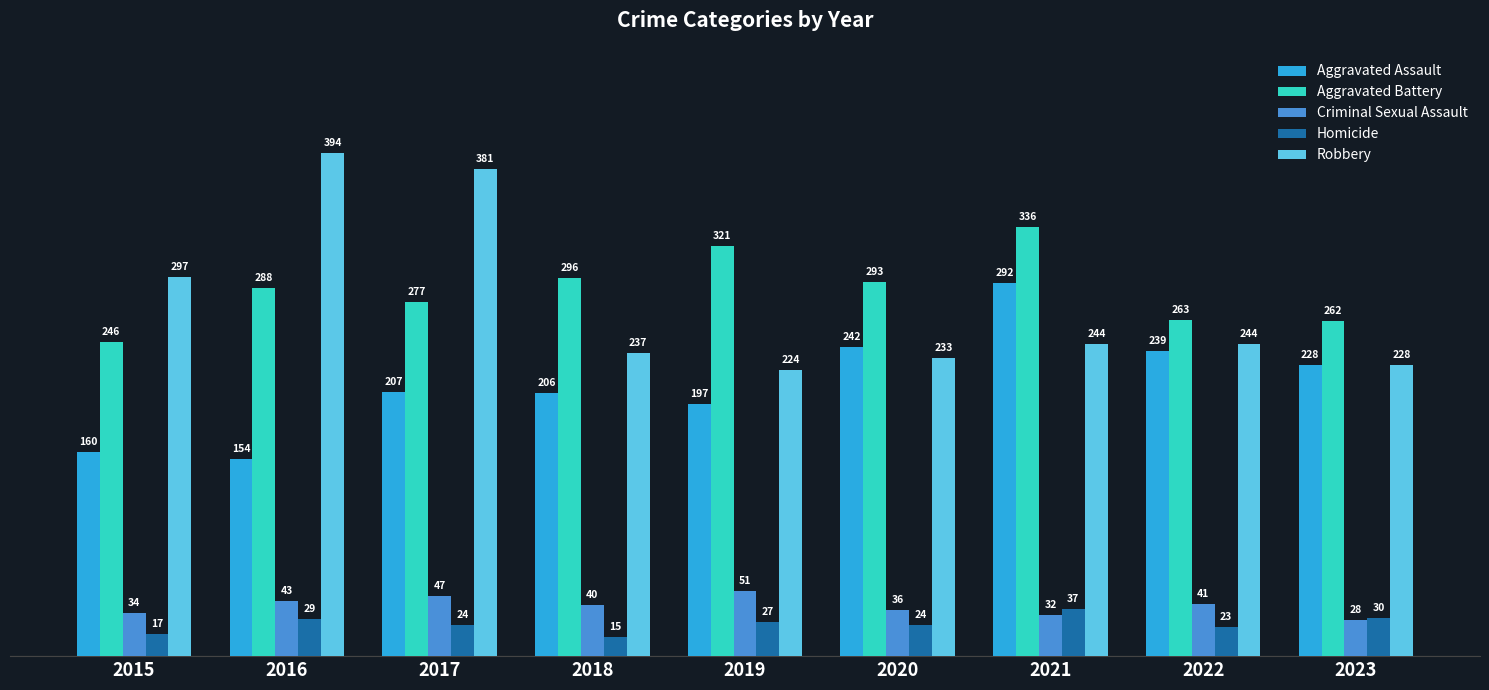

Reading left to right, transcribe all the data shown in this chart.

Aggravated Assault: 2015=160	2016=154	2017=207	2018=206	2019=197	2020=242	2021=292	2022=239	2023=228
Aggravated Battery: 2015=246	2016=288	2017=277	2018=296	2019=321	2020=293	2021=336	2022=263	2023=262
Criminal Sexual Assault: 2015=34	2016=43	2017=47	2018=40	2019=51	2020=36	2021=32	2022=41	2023=28
Homicide: 2015=17	2016=29	2017=24	2018=15	2019=27	2020=24	2021=37	2022=23	2023=30
Robbery: 2015=297	2016=394	2017=381	2018=237	2019=224	2020=233	2021=244	2022=244	2023=228